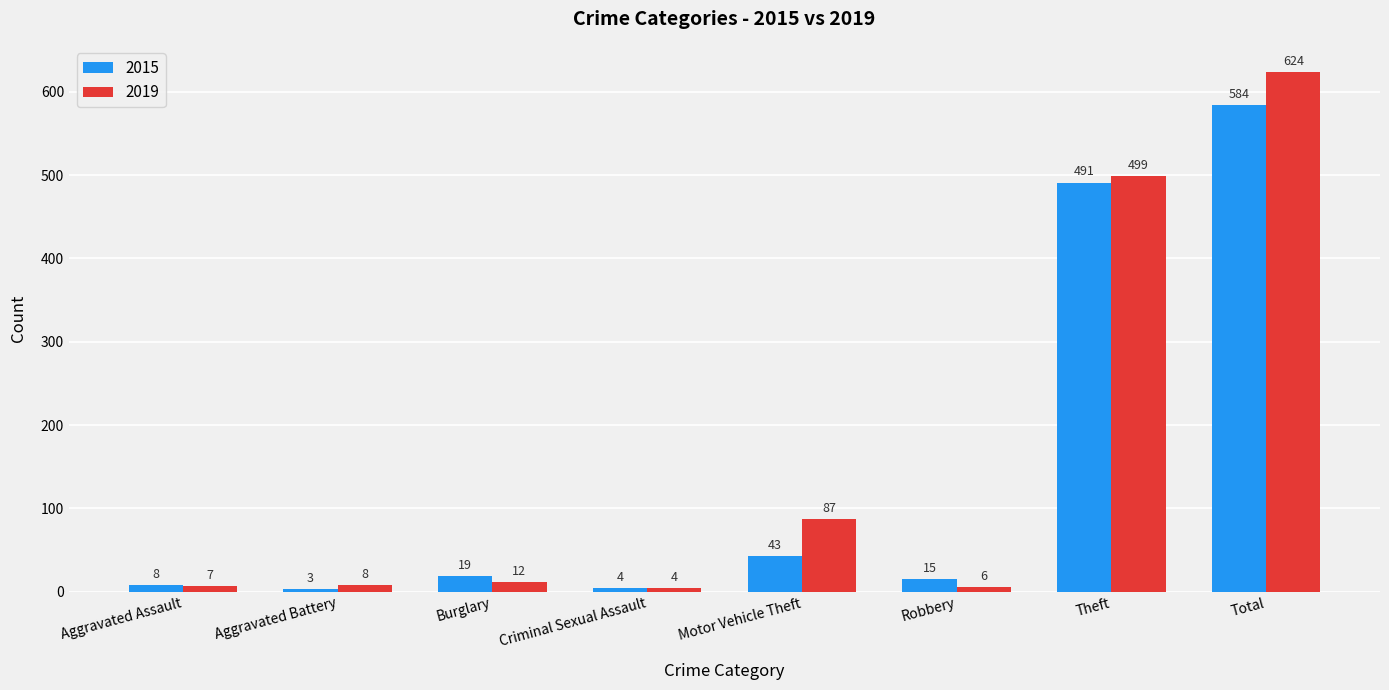

List the series in order of their overall mean, lowest first.

2015, 2019